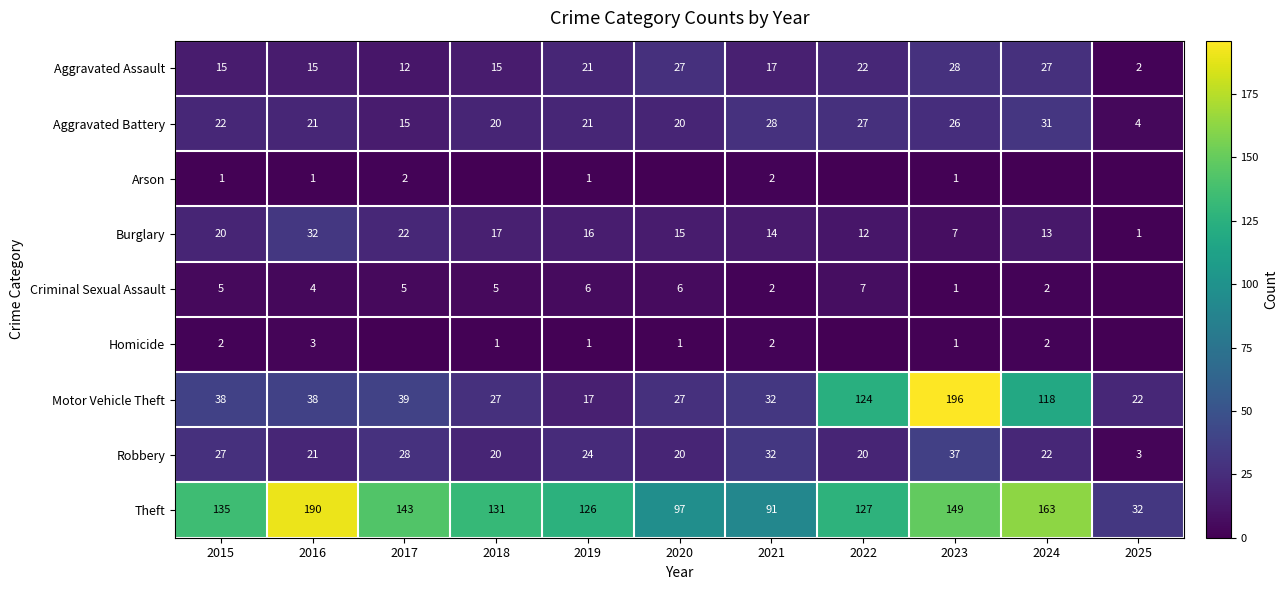

At which category is the sum across all series the highest?

2023